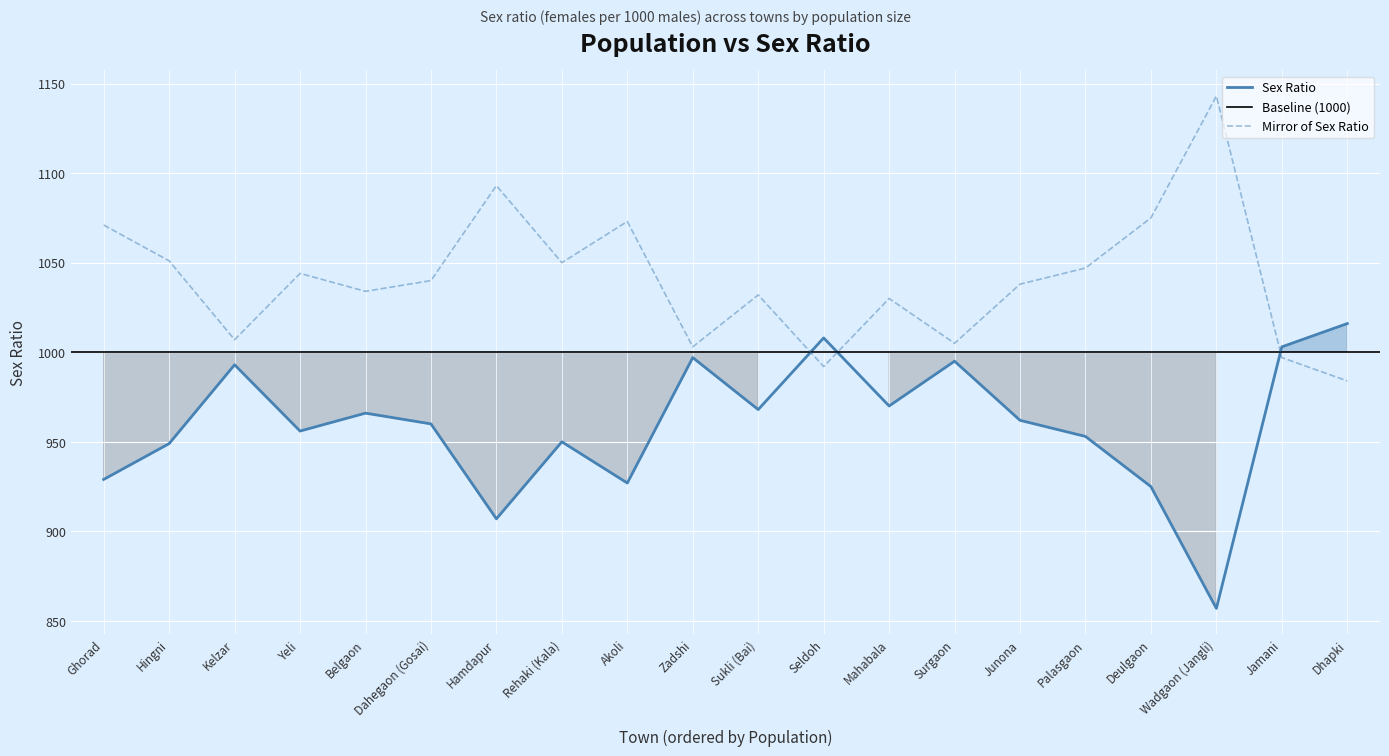

Does the chart display data point markers on the line(s)?

No